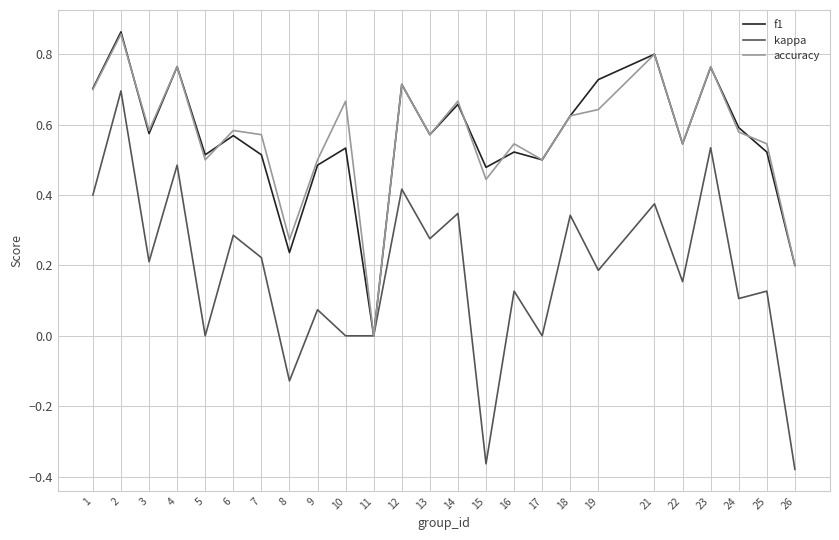

What are all the series names shown in the legend?

f1, kappa, accuracy